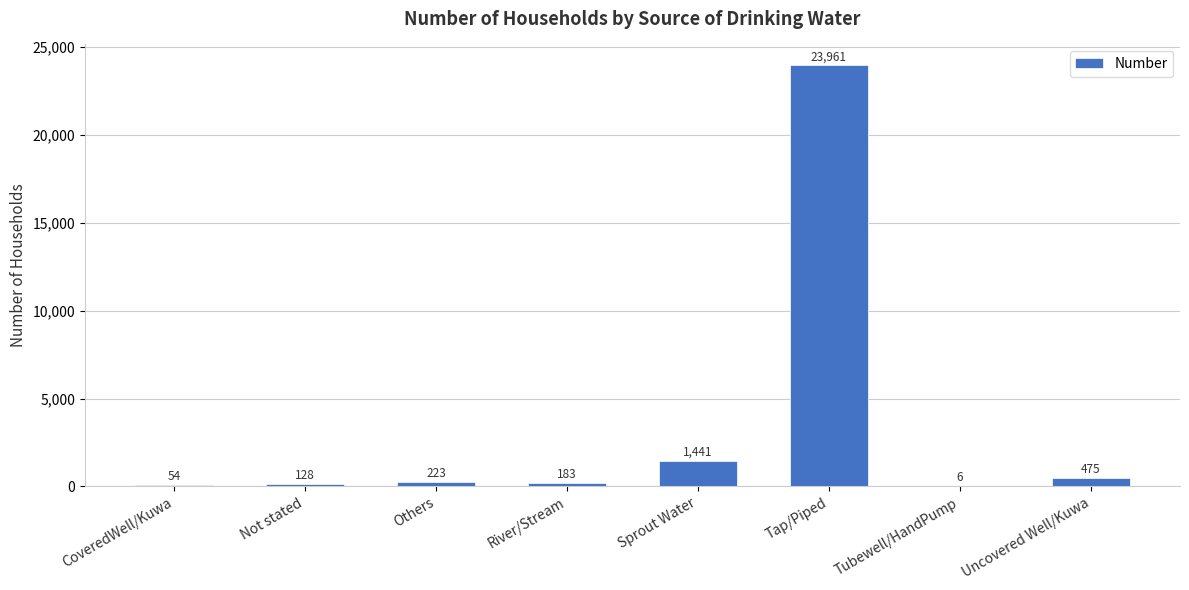

Which category has the highest value across all series?

Tap/Piped